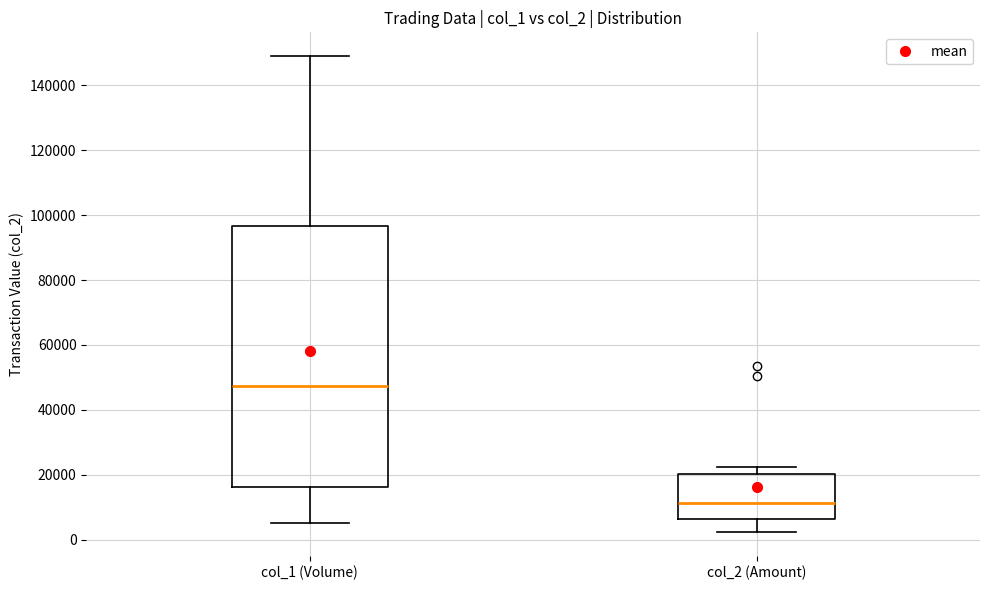

Comparing the boxes themselves (not the whiskers), which one is the tallest?

col_1 (Volume)